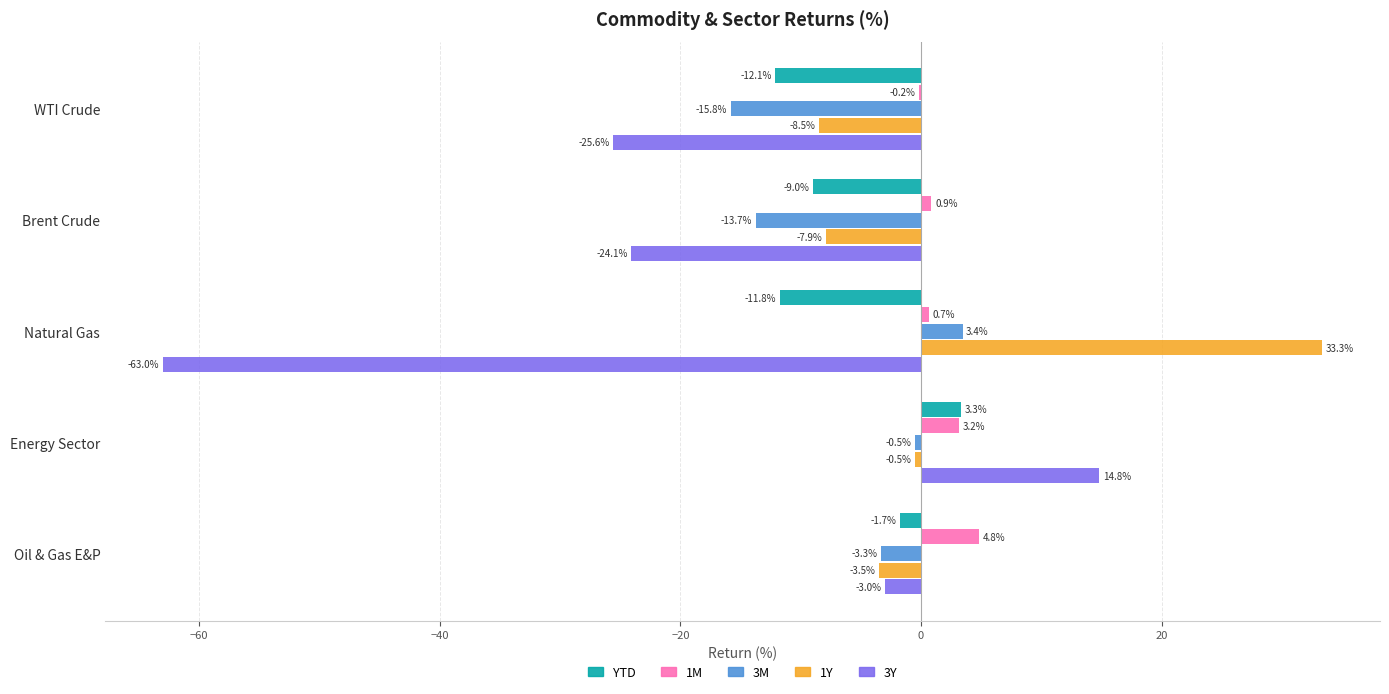

Which series has the largest total across all categories?

1Y